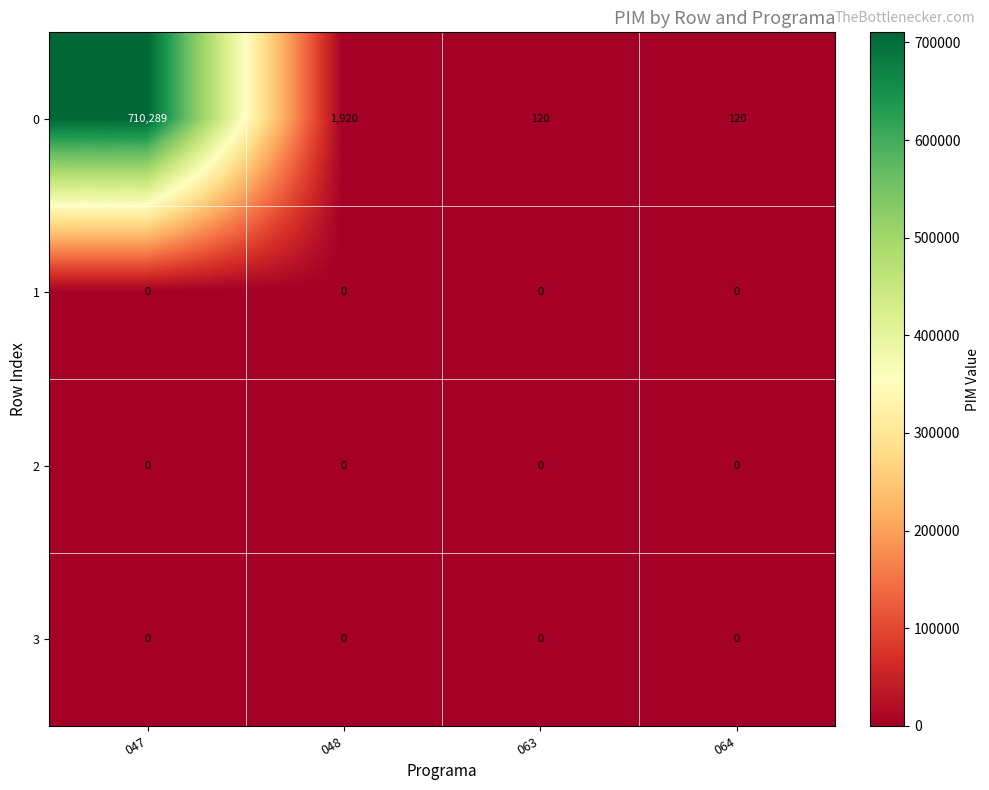

What is the greatest value displayed?

710289